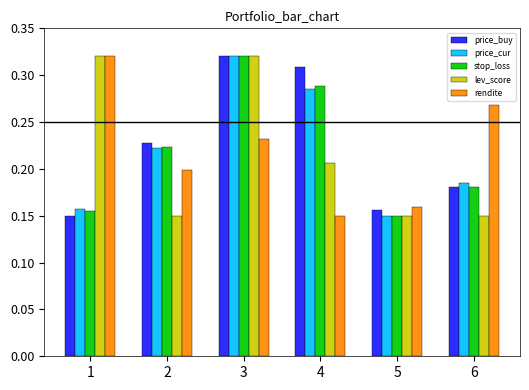

Which category has the highest value in the price_cur series?

3